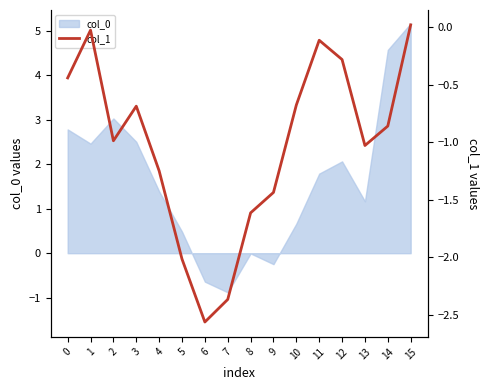

The col_0 series shows 5.2 at 15. True or false?

True